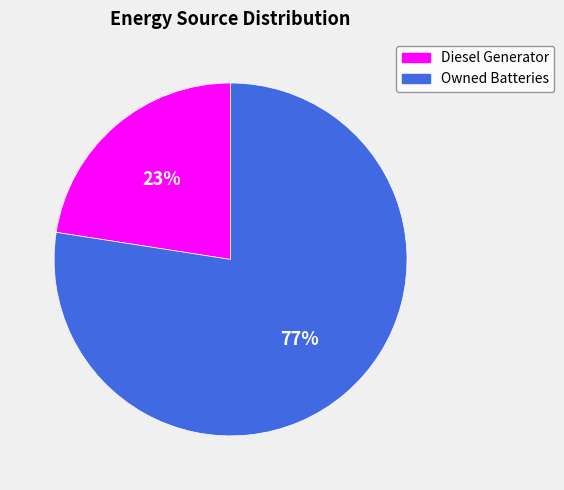

To the nearest percent, what is the average slice percentage?

50%